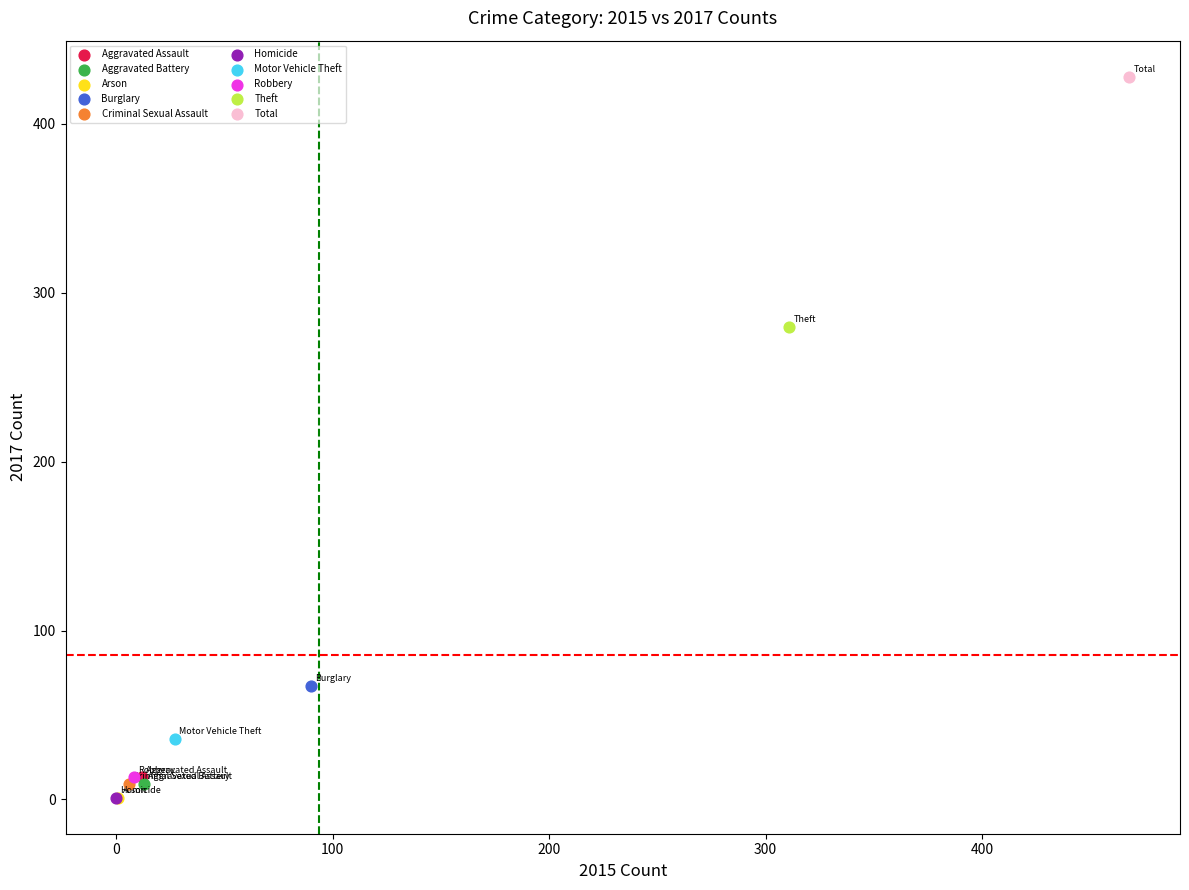

What are all the series names shown in the legend?

Aggravated Assault, Aggravated Battery, Arson, Burglary, Criminal Sexual Assault, Homicide, Motor Vehicle Theft, Robbery, Theft, Total